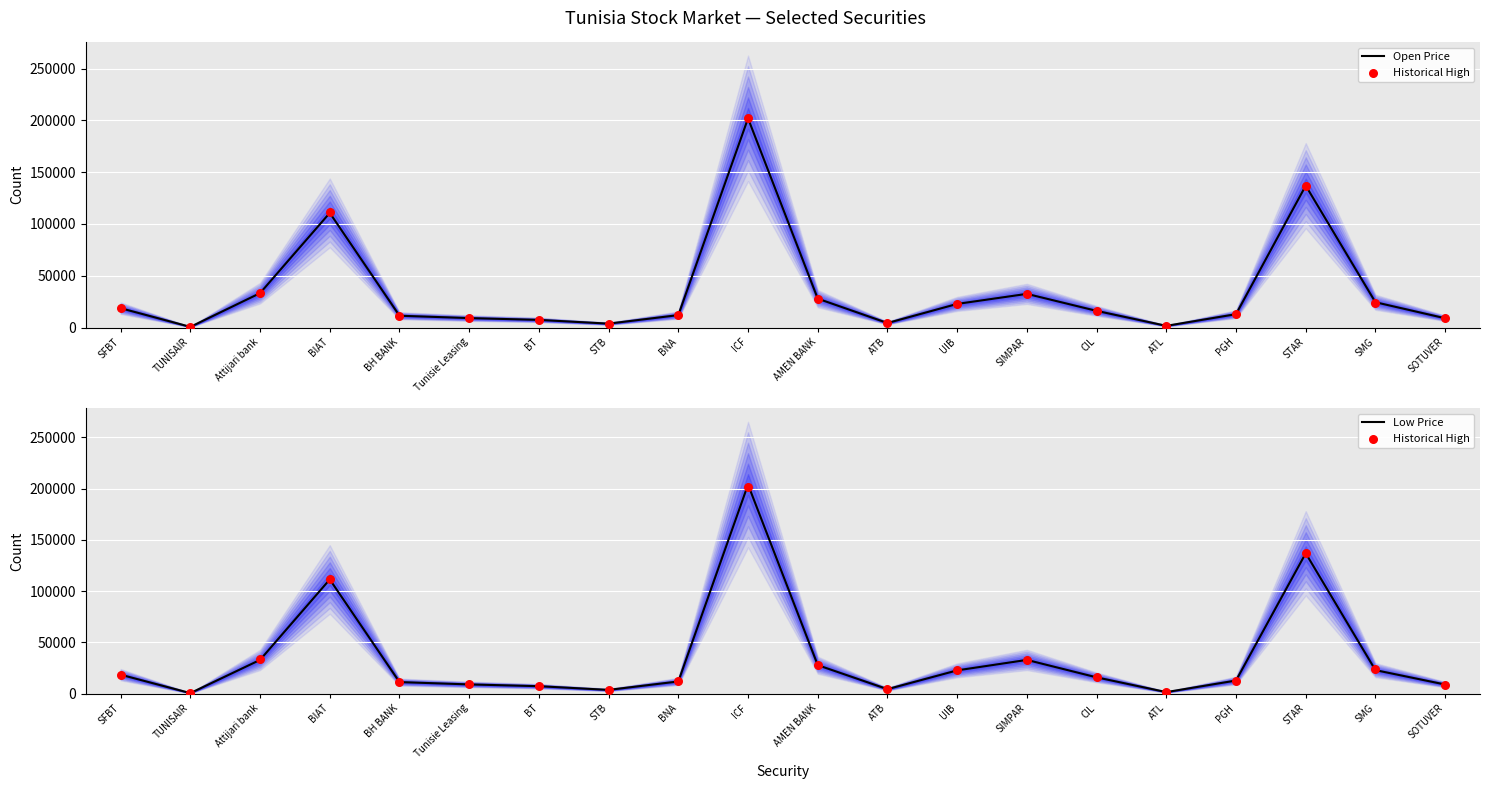

At which category is the sum across all series the highest?

ICF